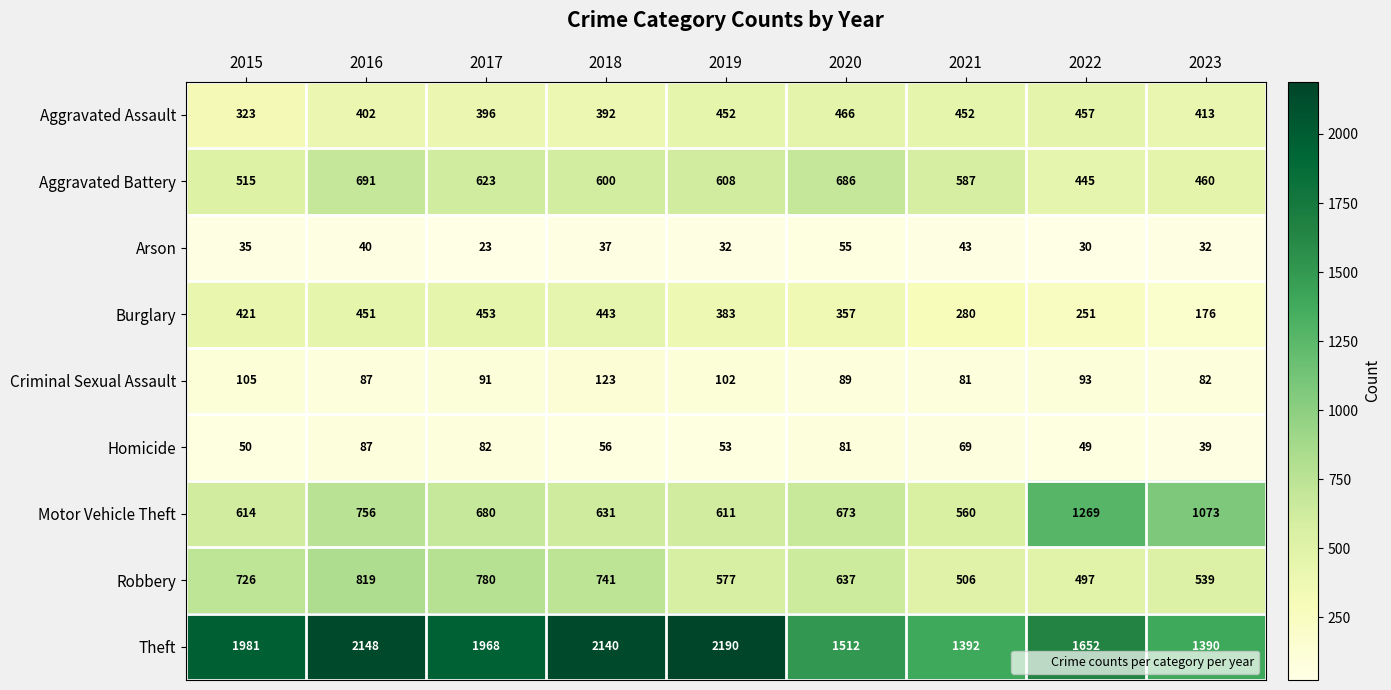

Rank the series by their maximum value, from lowest to highest.

Arson, Homicide, Criminal Sexual Assault, Burglary, Aggravated Assault, Aggravated Battery, Robbery, Motor Vehicle Theft, Theft